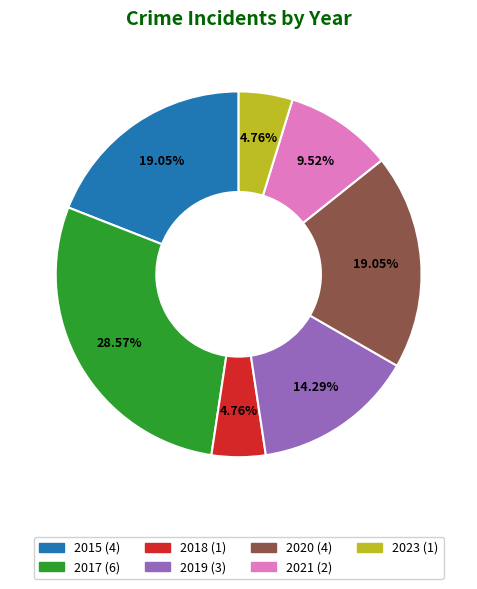

Is 2021 the majority of the pie?

No